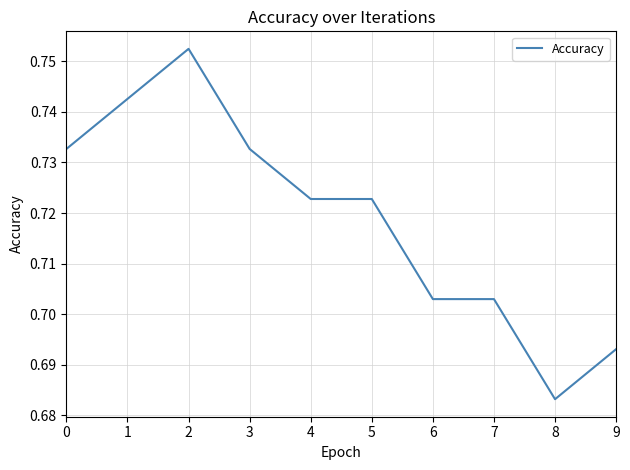

True or false: the data shows 0.2 at 4.

False